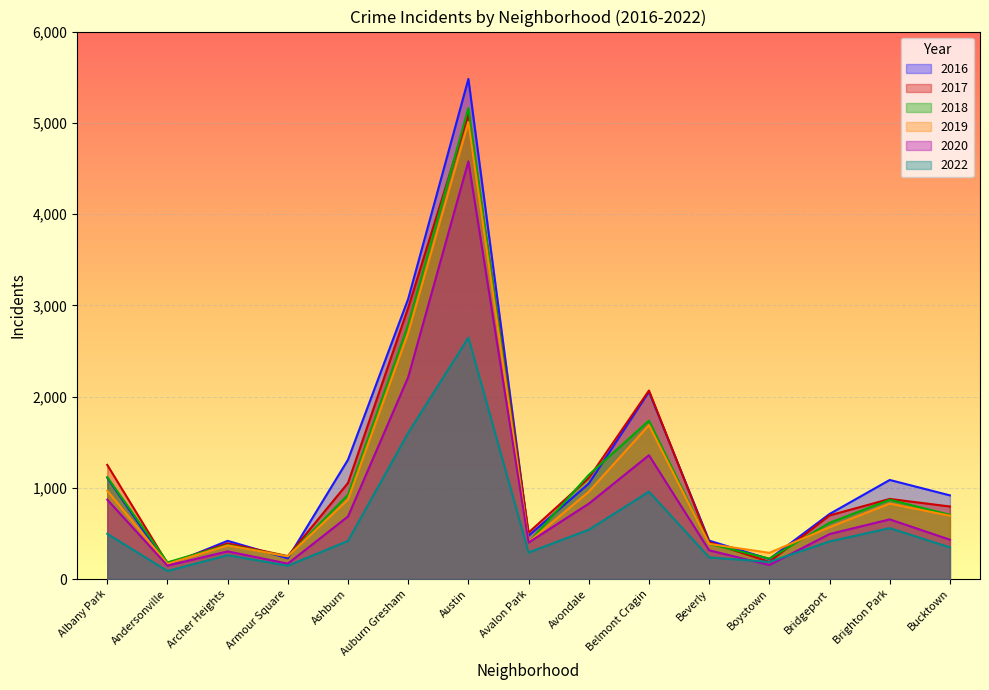

Does the chart display data point markers on the line(s)?

No